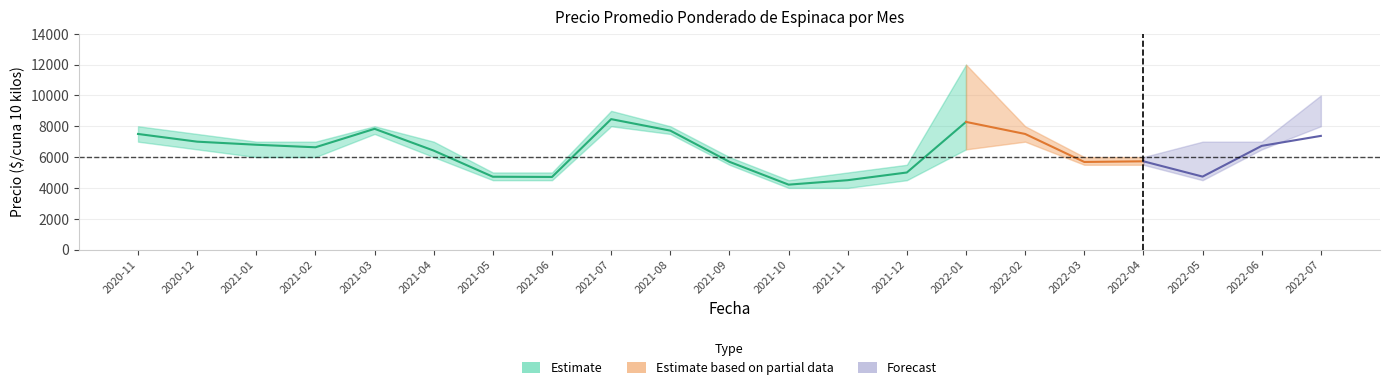

Between which two adjacent categories do Precio minimo and Precio promedio ponderado first intersect?

2022-06 and 2022-07